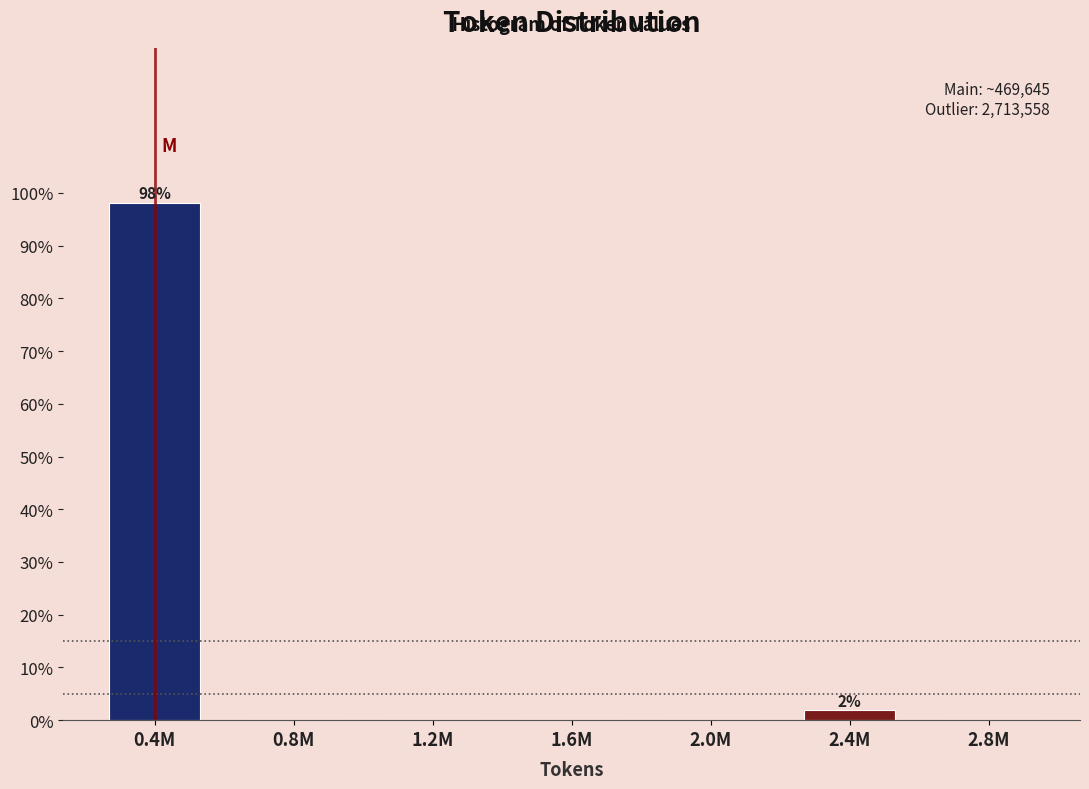

Reading left to right, transcribe all the data shown in this chart.

0.4M=98.1	0.8M=0.0	1.2M=0.0	1.6M=0.0	2.0M=0.0	2.4M=1.9	2.8M=0.0